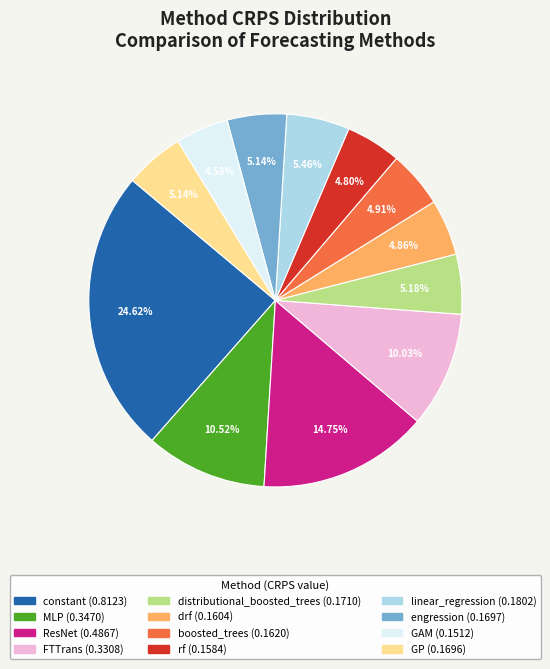

True or false: GP accounts for 15% of the total.

False